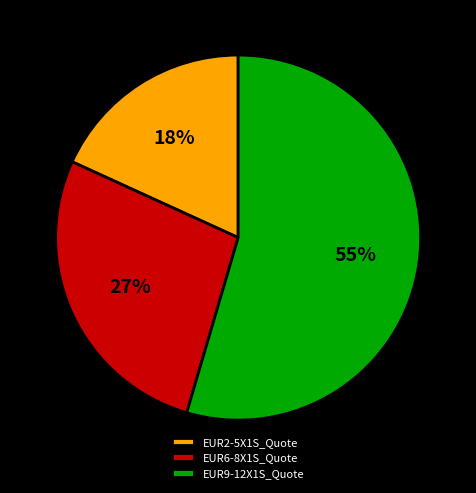

Is it true that EUR2-5X1S_Quote is 8% of the pie?

False